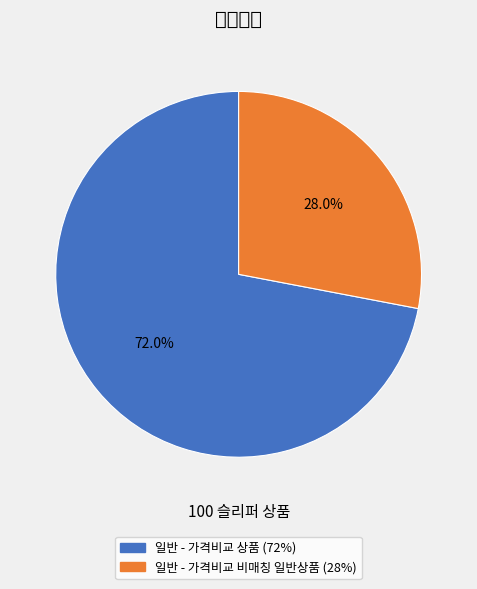

Which has a higher value, 일반 - 가격비교 상품 or 일반 - 가격비교 비매칭 일반상품?

일반 - 가격비교 상품